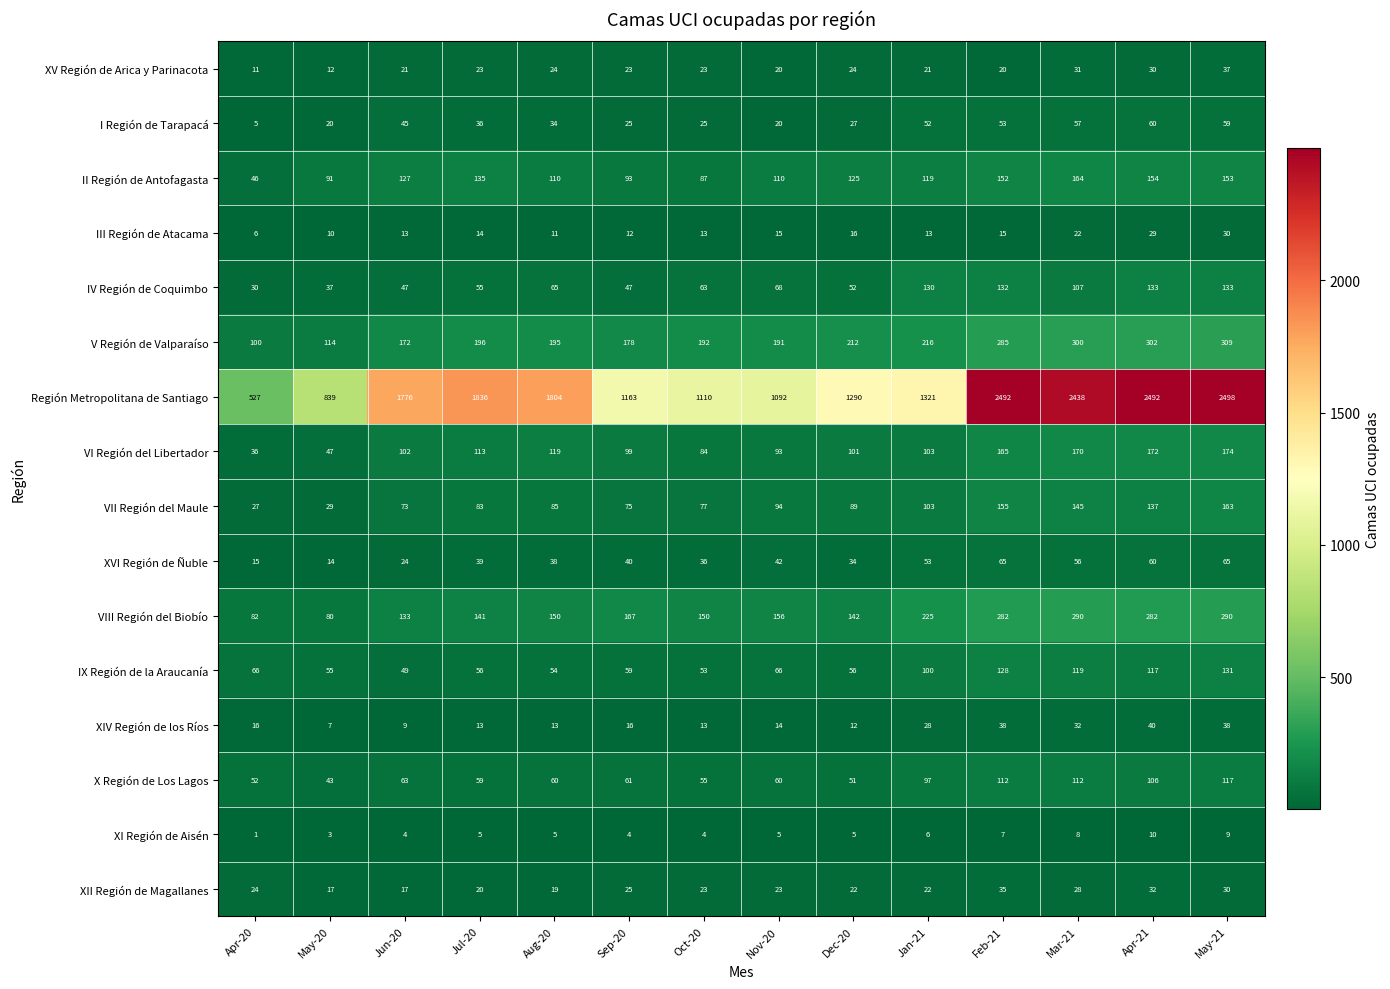

What value does the V Región de Valparaíso series have at Jan-21?

216